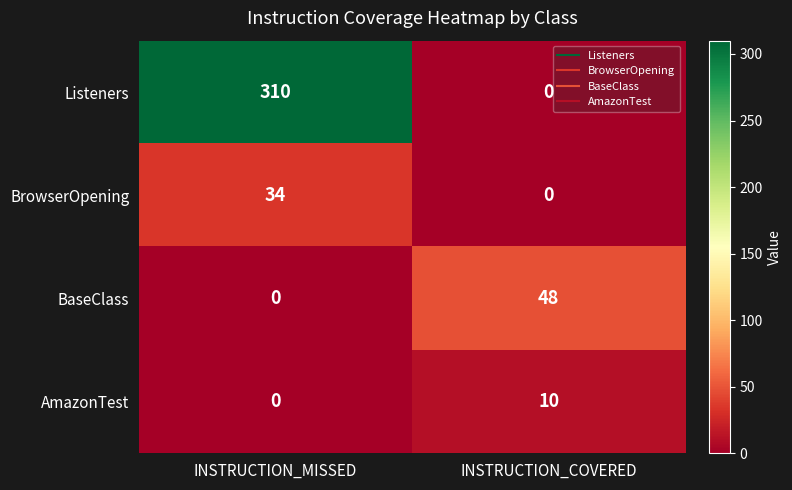

True or false: AmazonTest has a value of 10 at INSTRUCTION_COVERED.

True